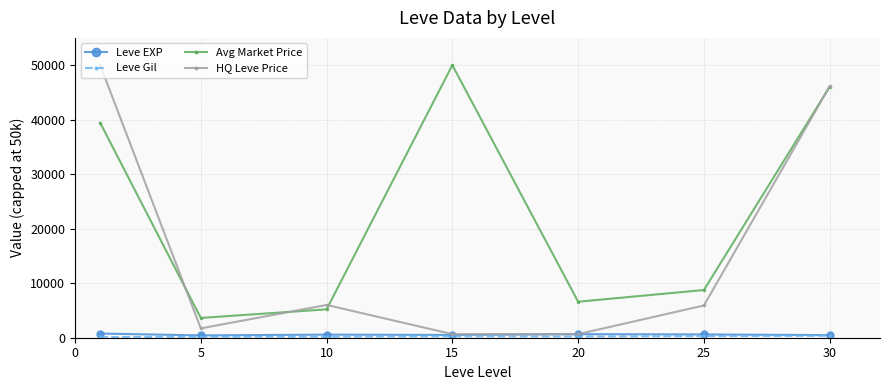

What is the value of the HQ Leve Price point at the 2nd from the left?

1711.0